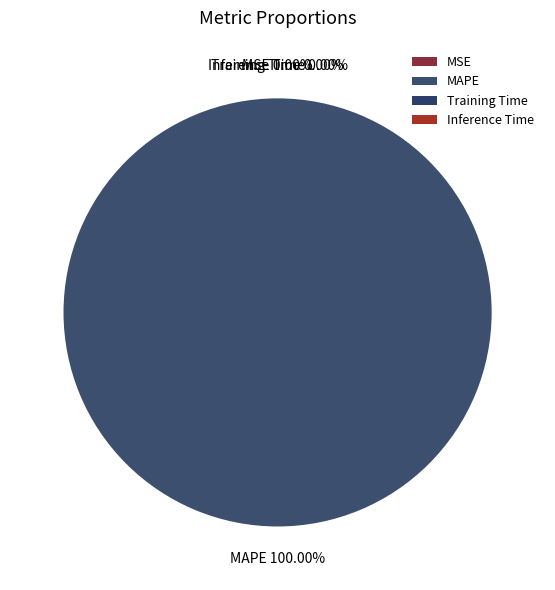

Count the number of slices in the pie.

5